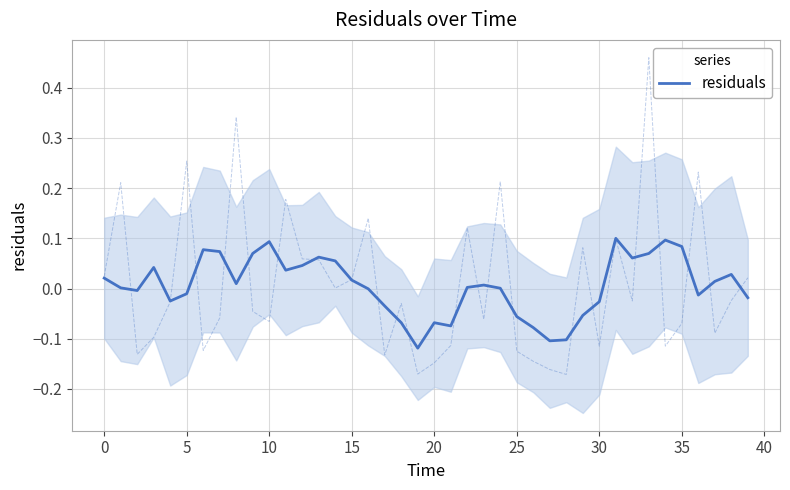

What is the greatest value displayed?

0.1